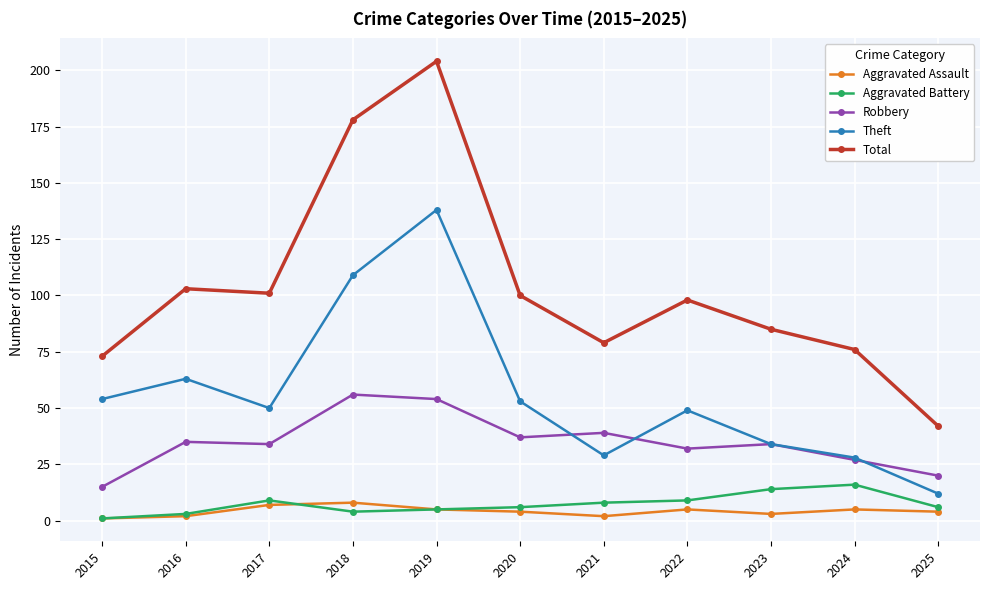

The value of Theft at 2015 is 54. True or false?

True